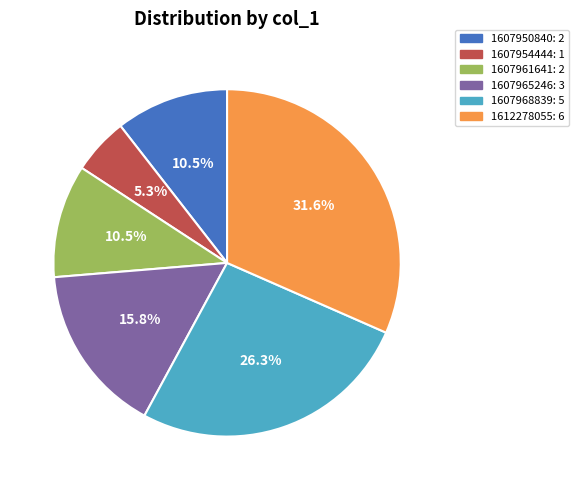

To the nearest percent, what is the difference between the largest and smallest slice percentages?

26%